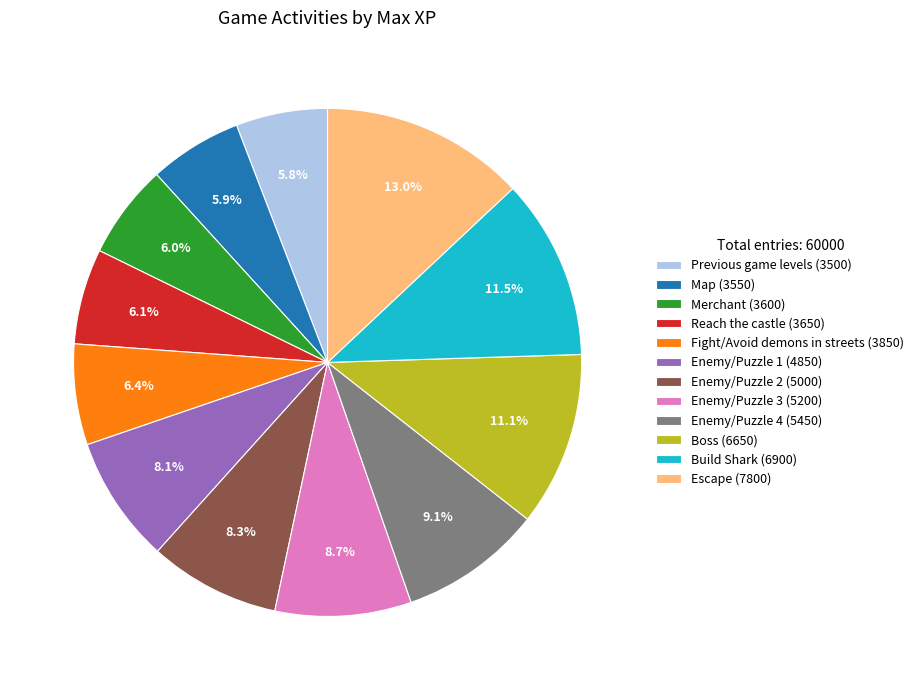

To the nearest percent, what percentage of the pie is Previous game levels?

6%